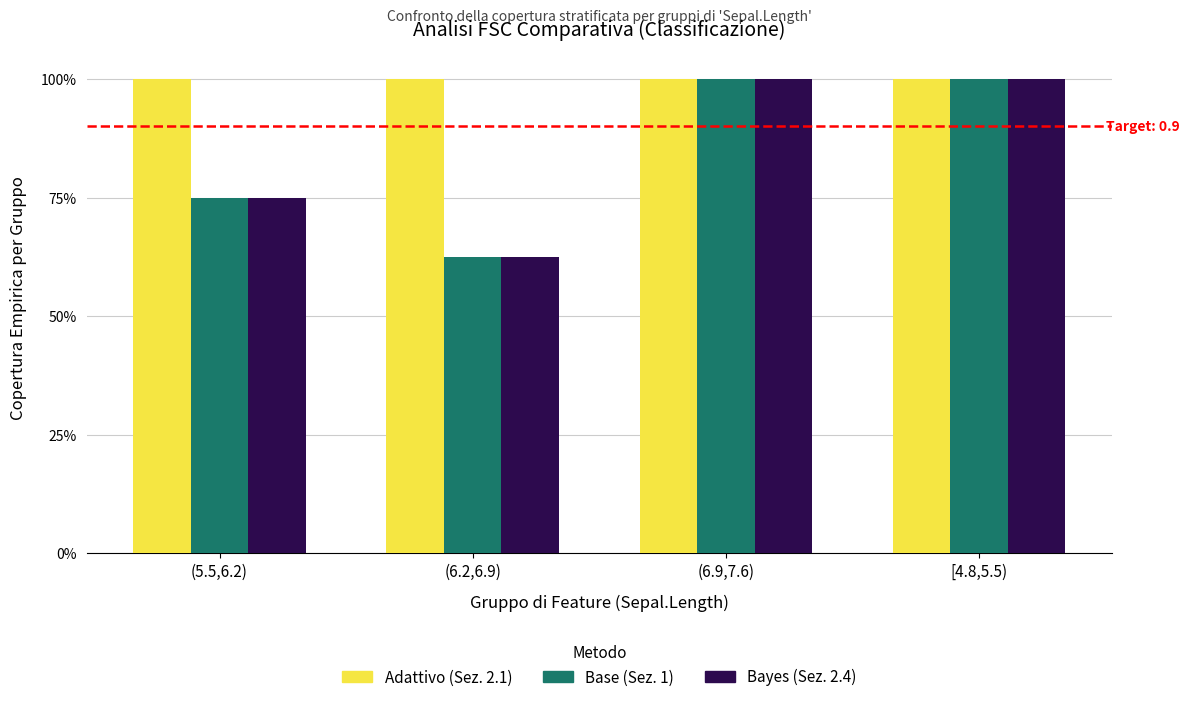

What is the approximate value of Adattivo (Sez. 2.1) at [4.8,5.5)?

1.0